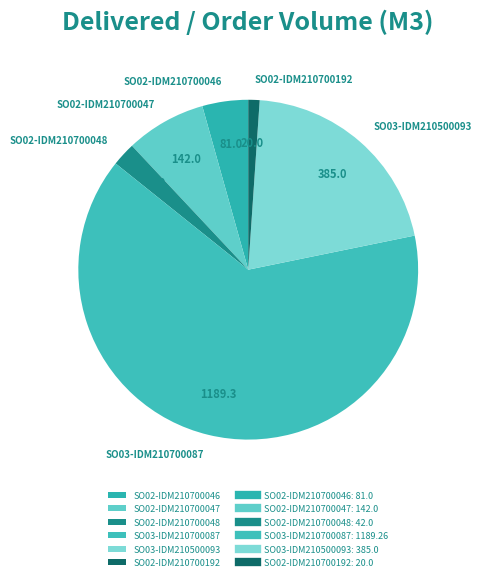

Is it true that SO03-IDM210700087 is 64% of the pie?

True